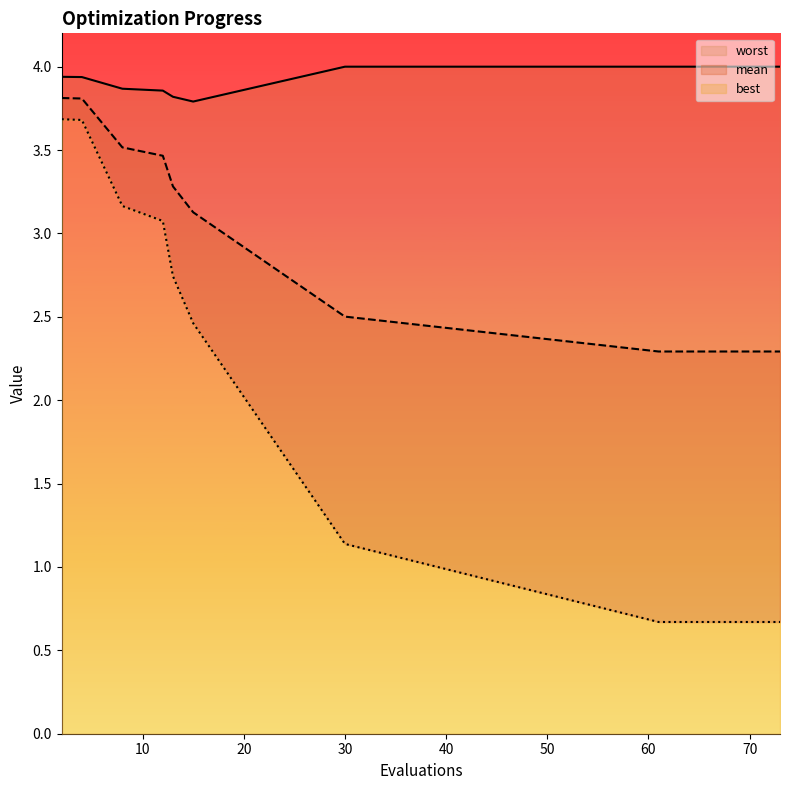

What are all the series names shown in the legend?

mean, best, worst